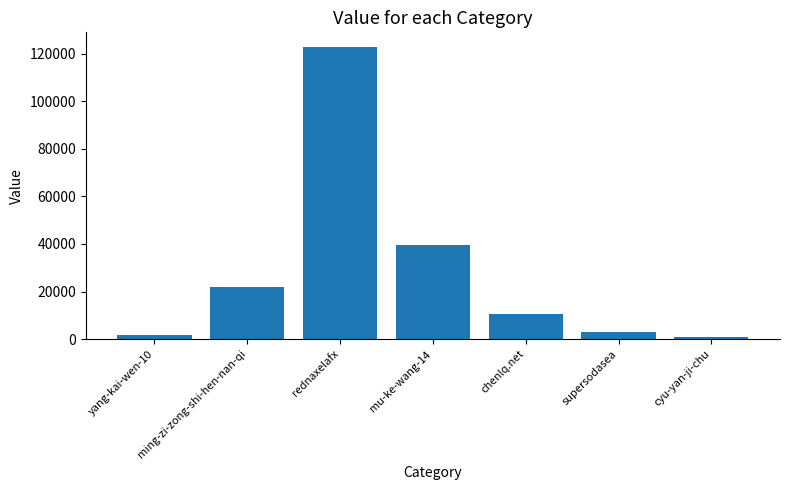

What position from the right is chenlq.net?

3